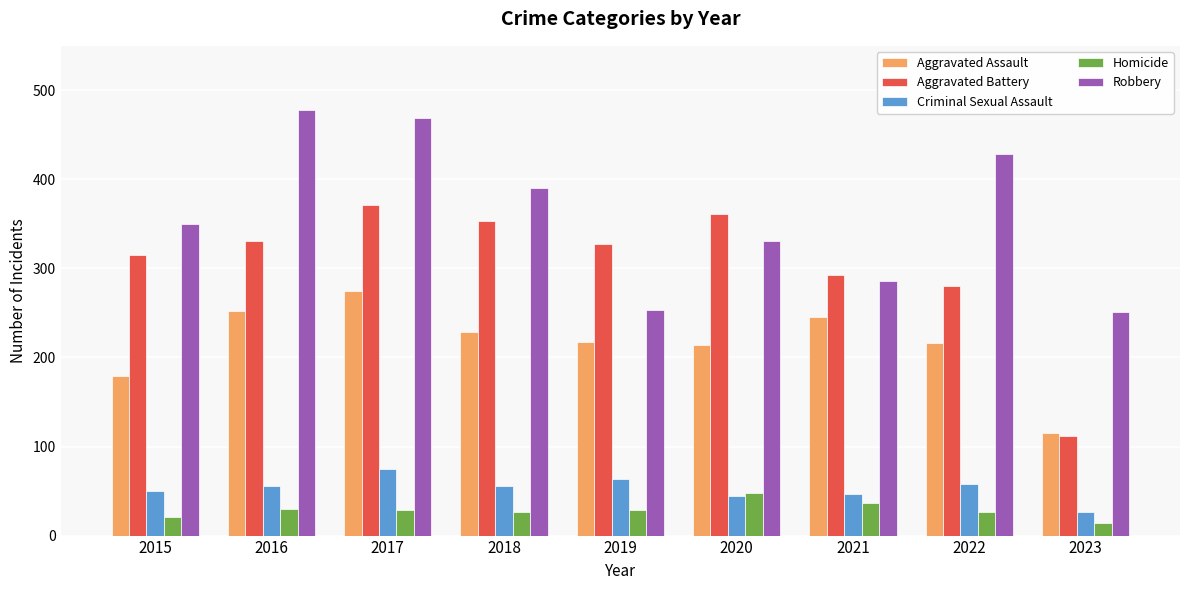

At how many categories does at least one series exceed 382?

4